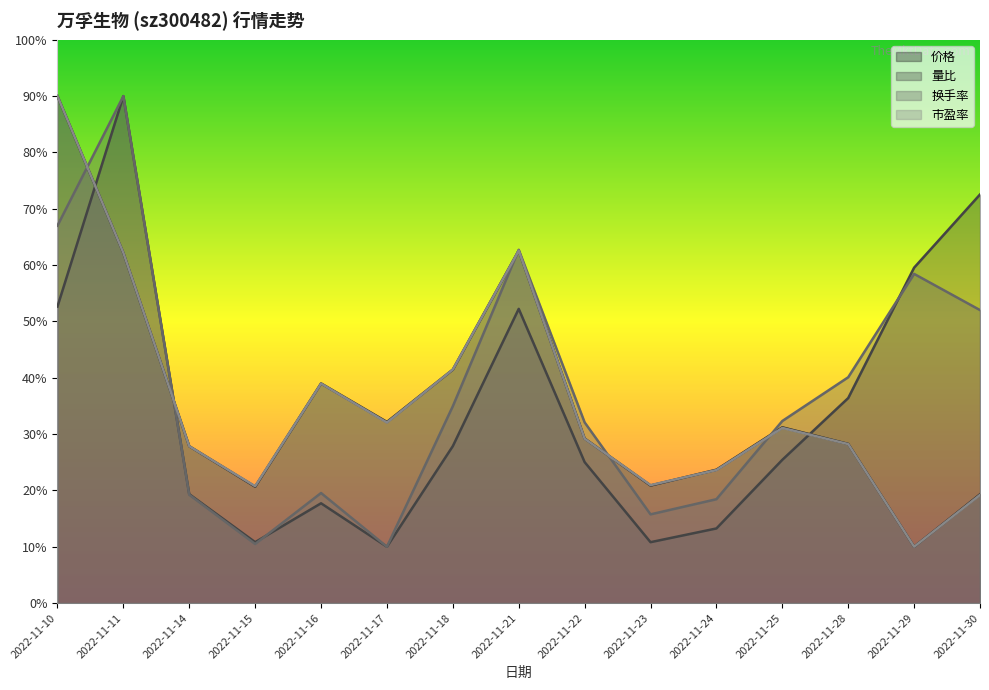

Which category has the highest value in the 价格 series?

2022-11-10